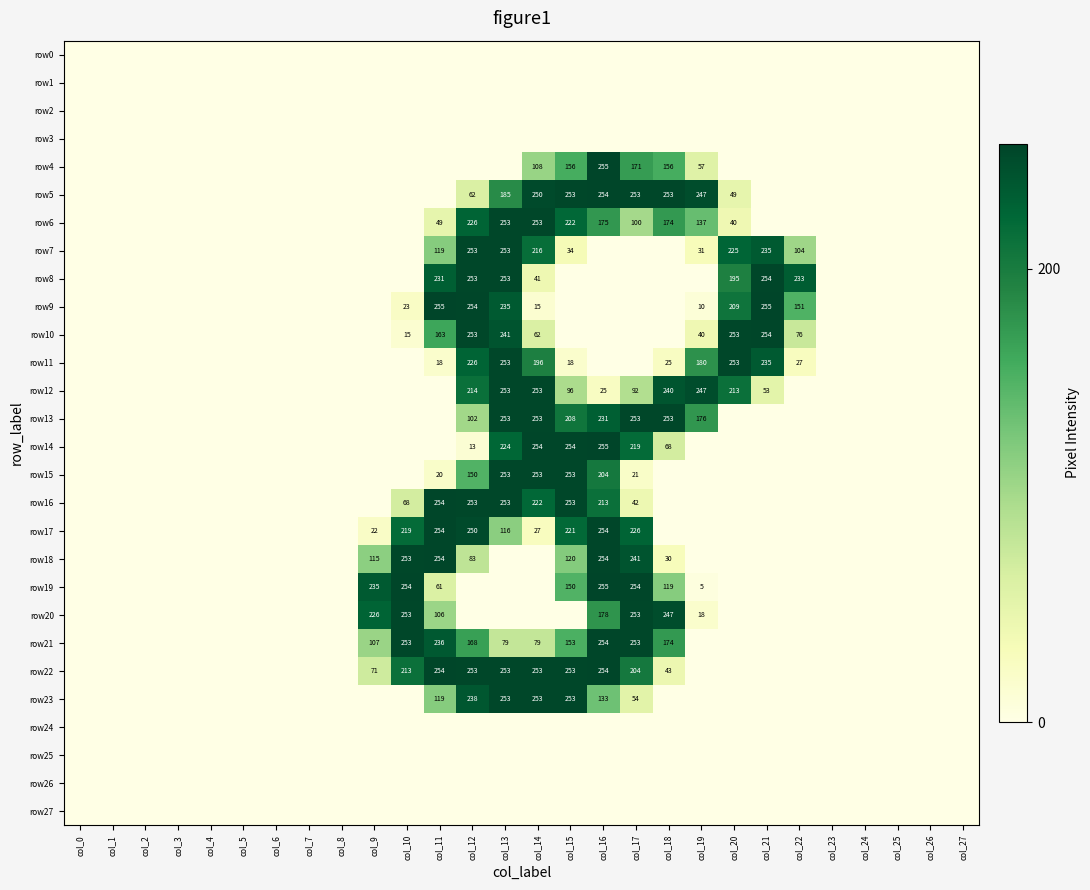

Is it true that row11 equals 312 at col_14?

False